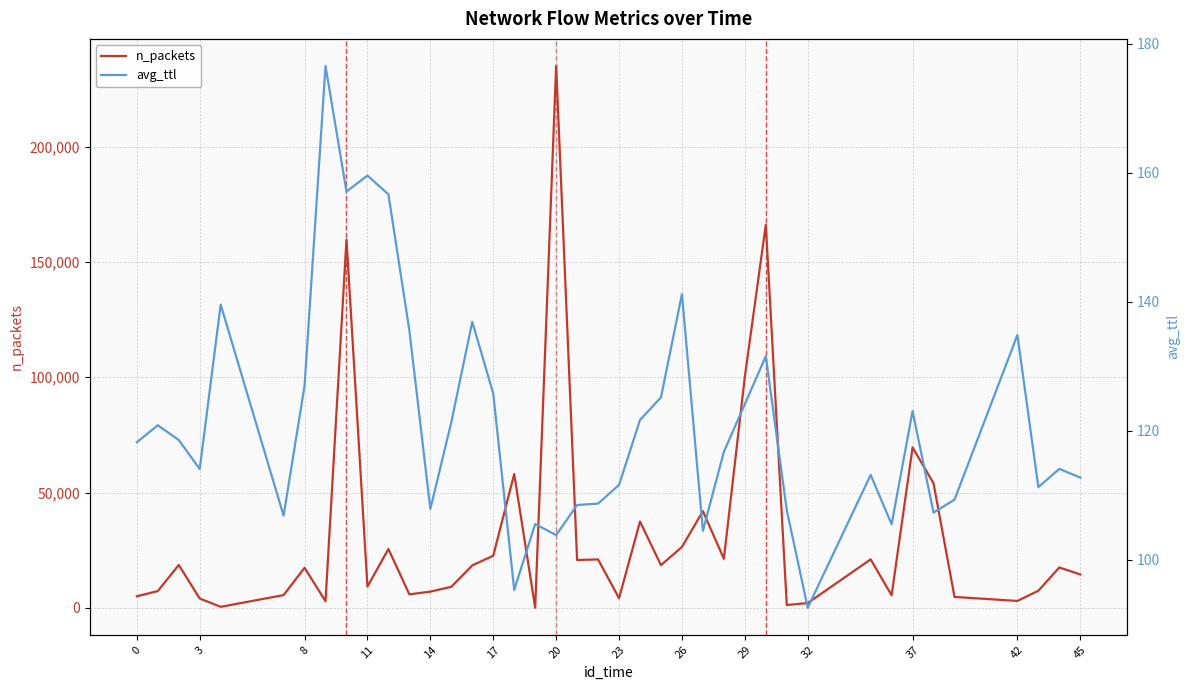

In avg_ttl, how many points are higher than both neighbors (excluding endpoints)?

12